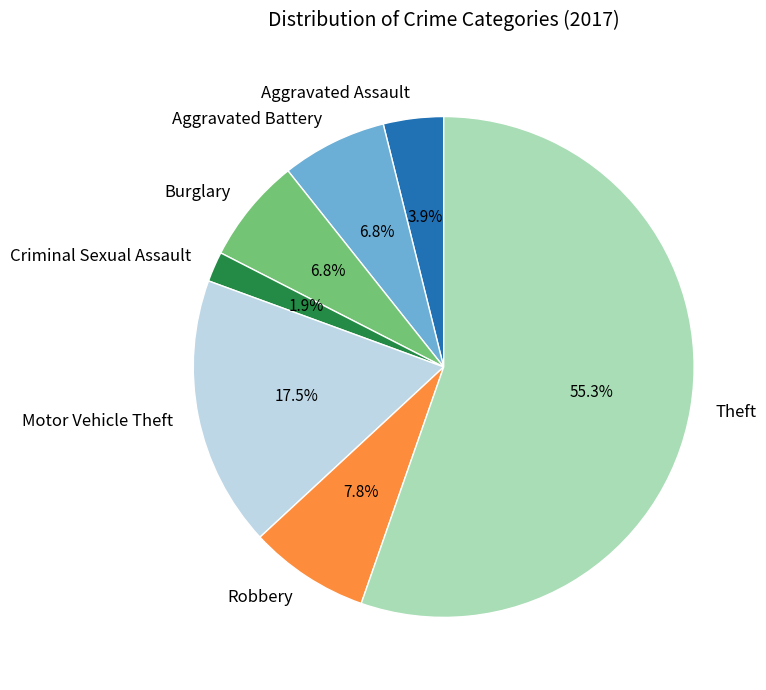

To the nearest percent, what portion does Aggravated Battery represent?

7%